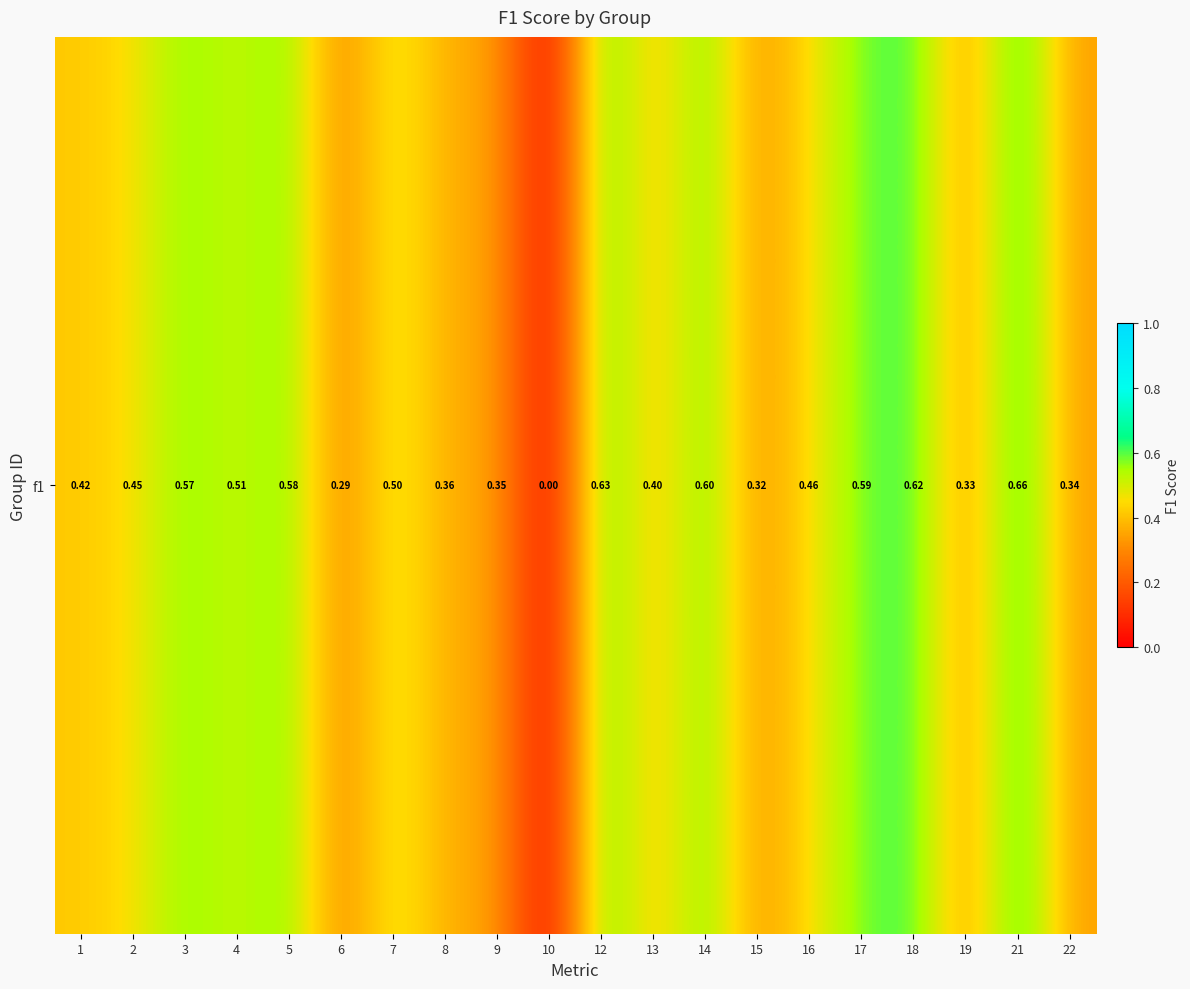

Between 7 and 22, which is larger?

7